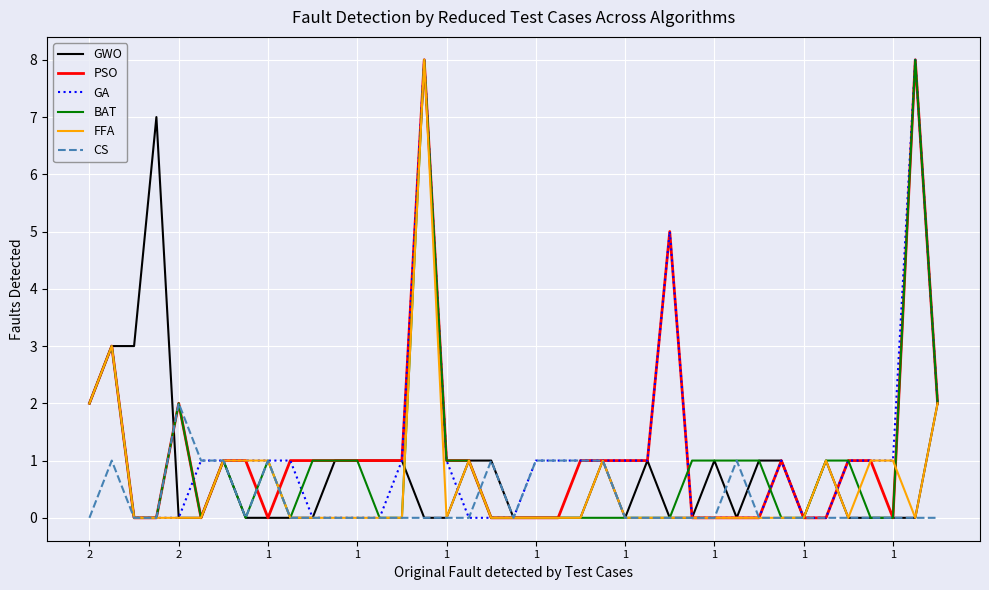

What is the highest value of the BAT series?

8